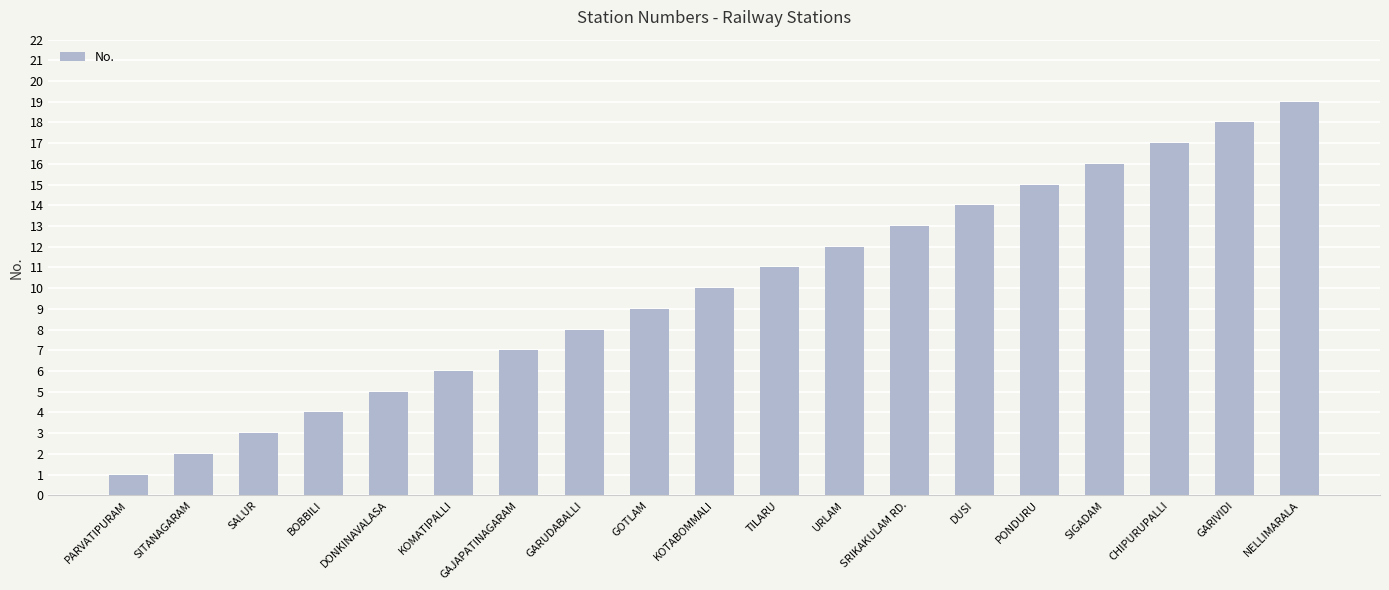

What position from the right is GOTLAM?

11